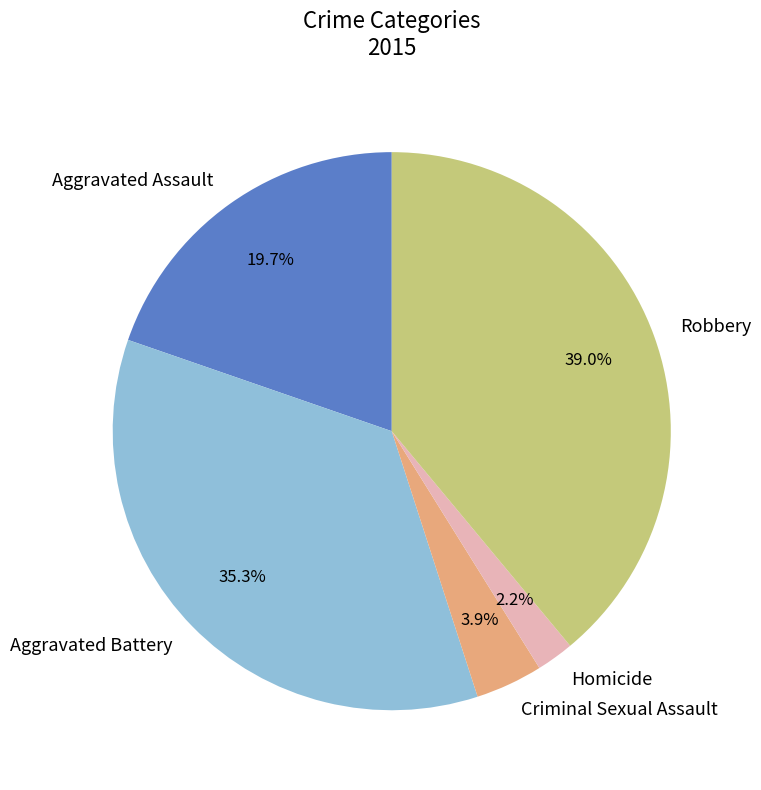

Rank the categories by value from highest to lowest.

Robbery, Aggravated Battery, Aggravated Assault, Criminal Sexual Assault, Homicide